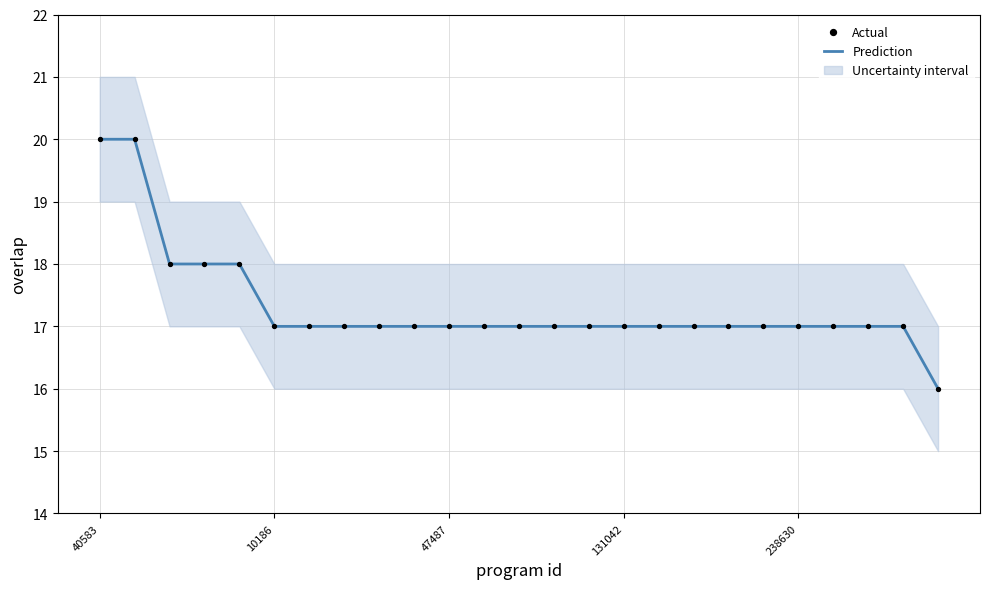

Which series reaches the minimum Y coordinate?

Prediction